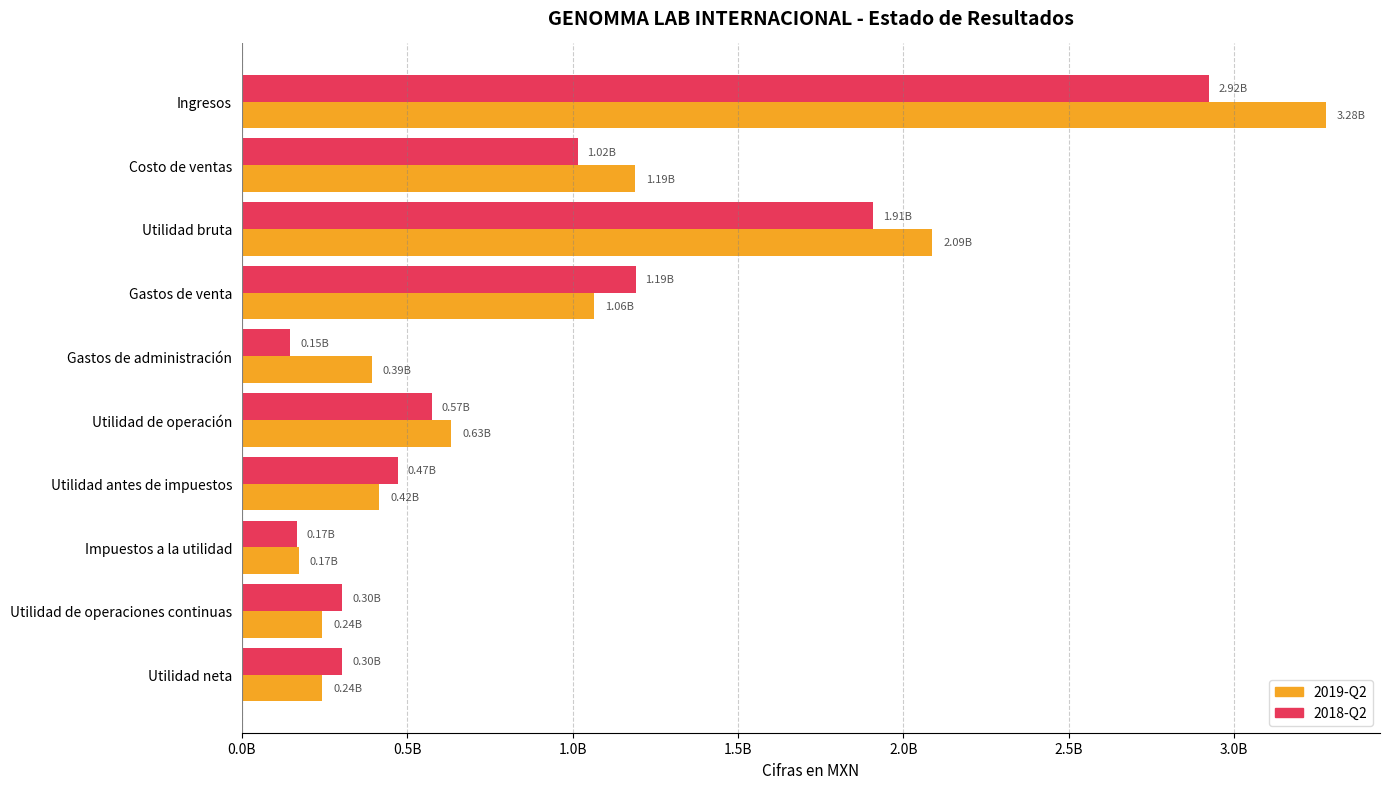

Reading left to right, extract all data points from this chart.

2019-Q2: 3277463000	1189593000	2087870000	1064636000	393898000	633285000	415445000	172270000	243175000	243175000
2018-Q2: 2924736000	1016096000	1908640000	1191356000	147080000	574439000	471975000	167725000	304250000	304250000